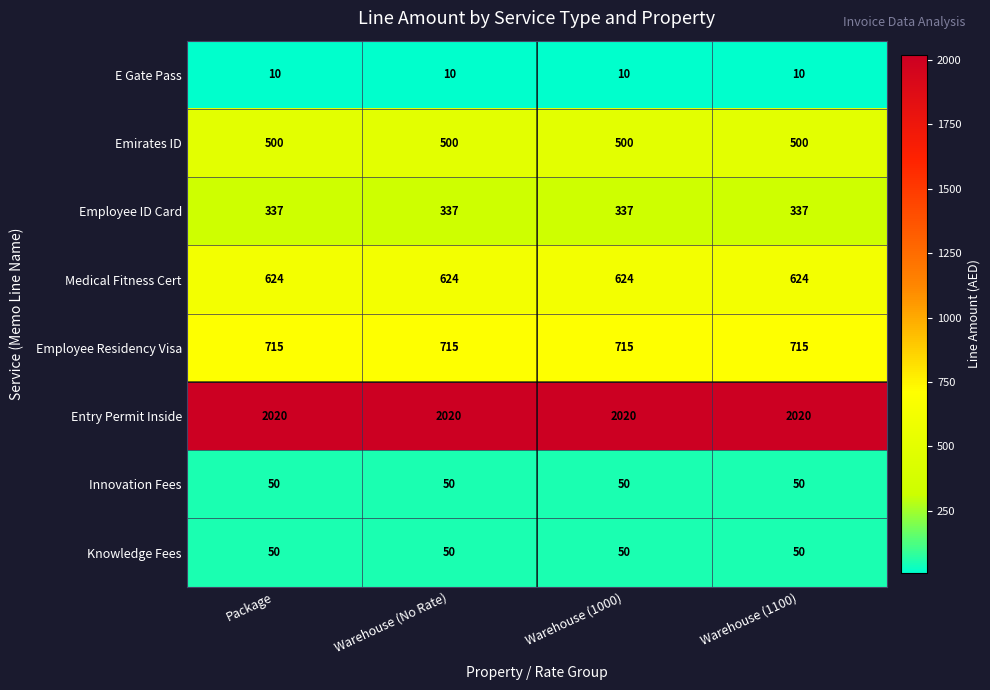

Is the value of Entry Permit Inside at Warehouse (No Rate) greater than the value of Employee Residency Visa at Package?

Yes